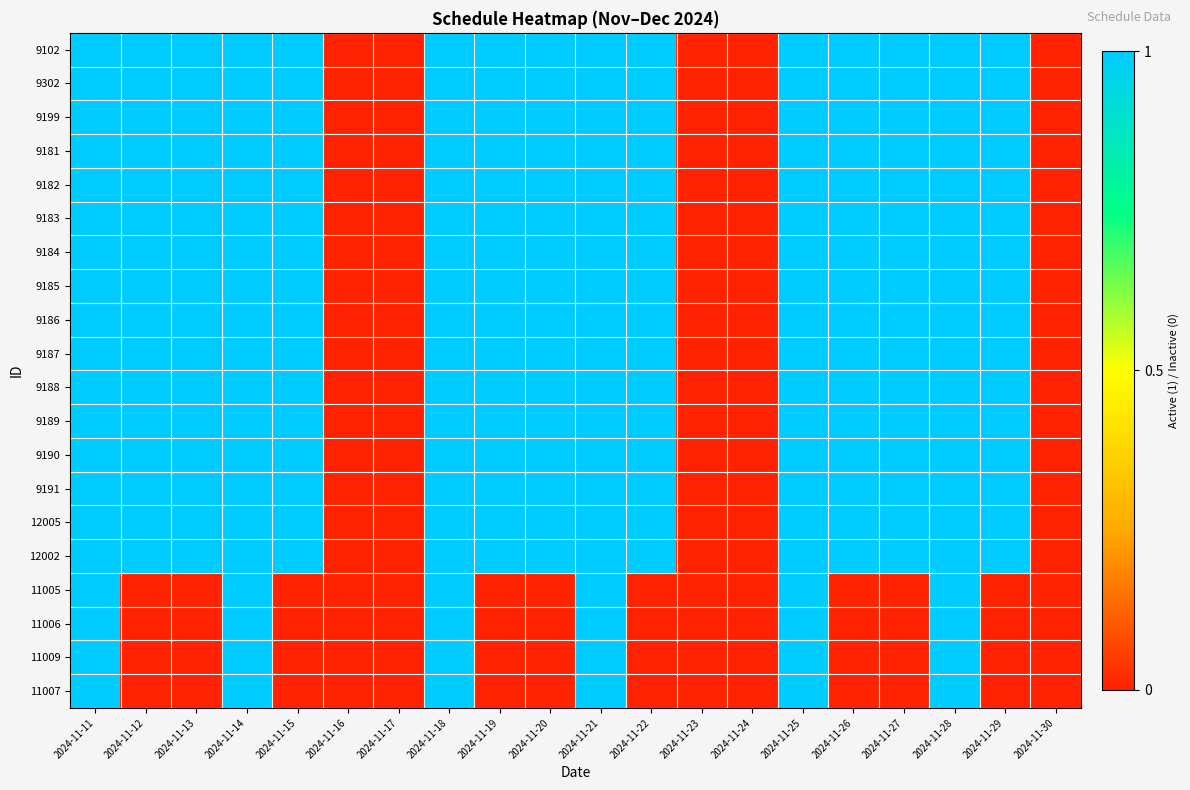

Reading right to left, what are all the values shown in this chart?

9102: 2024-11-30=0	2024-11-29=1	2024-11-28=1	2024-11-27=1	2024-11-26=1	2024-11-25=1	2024-11-24=0	2024-11-23=0	2024-11-22=1	2024-11-21=1	2024-11-20=1	2024-11-19=1	2024-11-18=1	2024-11-17=0	2024-11-16=0	2024-11-15=1	2024-11-14=1	2024-11-13=1	2024-11-12=1	2024-11-11=1
9302: 2024-11-30=0	2024-11-29=1	2024-11-28=1	2024-11-27=1	2024-11-26=1	2024-11-25=1	2024-11-24=0	2024-11-23=0	2024-11-22=1	2024-11-21=1	2024-11-20=1	2024-11-19=1	2024-11-18=1	2024-11-17=0	2024-11-16=0	2024-11-15=1	2024-11-14=1	2024-11-13=1	2024-11-12=1	2024-11-11=1
9199: 2024-11-30=0	2024-11-29=1	2024-11-28=1	2024-11-27=1	2024-11-26=1	2024-11-25=1	2024-11-24=0	2024-11-23=0	2024-11-22=1	2024-11-21=1	2024-11-20=1	2024-11-19=1	2024-11-18=1	2024-11-17=0	2024-11-16=0	2024-11-15=1	2024-11-14=1	2024-11-13=1	2024-11-12=1	2024-11-11=1
9181: 2024-11-30=0	2024-11-29=1	2024-11-28=1	2024-11-27=1	2024-11-26=1	2024-11-25=1	2024-11-24=0	2024-11-23=0	2024-11-22=1	2024-11-21=1	2024-11-20=1	2024-11-19=1	2024-11-18=1	2024-11-17=0	2024-11-16=0	2024-11-15=1	2024-11-14=1	2024-11-13=1	2024-11-12=1	2024-11-11=1
9182: 2024-11-30=0	2024-11-29=1	2024-11-28=1	2024-11-27=1	2024-11-26=1	2024-11-25=1	2024-11-24=0	2024-11-23=0	2024-11-22=1	2024-11-21=1	2024-11-20=1	2024-11-19=1	2024-11-18=1	2024-11-17=0	2024-11-16=0	2024-11-15=1	2024-11-14=1	2024-11-13=1	2024-11-12=1	2024-11-11=1
9183: 2024-11-30=0	2024-11-29=1	2024-11-28=1	2024-11-27=1	2024-11-26=1	2024-11-25=1	2024-11-24=0	2024-11-23=0	2024-11-22=1	2024-11-21=1	2024-11-20=1	2024-11-19=1	2024-11-18=1	2024-11-17=0	2024-11-16=0	2024-11-15=1	2024-11-14=1	2024-11-13=1	2024-11-12=1	2024-11-11=1
9184: 2024-11-30=0	2024-11-29=1	2024-11-28=1	2024-11-27=1	2024-11-26=1	2024-11-25=1	2024-11-24=0	2024-11-23=0	2024-11-22=1	2024-11-21=1	2024-11-20=1	2024-11-19=1	2024-11-18=1	2024-11-17=0	2024-11-16=0	2024-11-15=1	2024-11-14=1	2024-11-13=1	2024-11-12=1	2024-11-11=1
9185: 2024-11-30=0	2024-11-29=1	2024-11-28=1	2024-11-27=1	2024-11-26=1	2024-11-25=1	2024-11-24=0	2024-11-23=0	2024-11-22=1	2024-11-21=1	2024-11-20=1	2024-11-19=1	2024-11-18=1	2024-11-17=0	2024-11-16=0	2024-11-15=1	2024-11-14=1	2024-11-13=1	2024-11-12=1	2024-11-11=1
9186: 2024-11-30=0	2024-11-29=1	2024-11-28=1	2024-11-27=1	2024-11-26=1	2024-11-25=1	2024-11-24=0	2024-11-23=0	2024-11-22=1	2024-11-21=1	2024-11-20=1	2024-11-19=1	2024-11-18=1	2024-11-17=0	2024-11-16=0	2024-11-15=1	2024-11-14=1	2024-11-13=1	2024-11-12=1	2024-11-11=1
9187: 2024-11-30=0	2024-11-29=1	2024-11-28=1	2024-11-27=1	2024-11-26=1	2024-11-25=1	2024-11-24=0	2024-11-23=0	2024-11-22=1	2024-11-21=1	2024-11-20=1	2024-11-19=1	2024-11-18=1	2024-11-17=0	2024-11-16=0	2024-11-15=1	2024-11-14=1	2024-11-13=1	2024-11-12=1	2024-11-11=1
9188: 2024-11-30=0	2024-11-29=1	2024-11-28=1	2024-11-27=1	2024-11-26=1	2024-11-25=1	2024-11-24=0	2024-11-23=0	2024-11-22=1	2024-11-21=1	2024-11-20=1	2024-11-19=1	2024-11-18=1	2024-11-17=0	2024-11-16=0	2024-11-15=1	2024-11-14=1	2024-11-13=1	2024-11-12=1	2024-11-11=1
9189: 2024-11-30=0	2024-11-29=1	2024-11-28=1	2024-11-27=1	2024-11-26=1	2024-11-25=1	2024-11-24=0	2024-11-23=0	2024-11-22=1	2024-11-21=1	2024-11-20=1	2024-11-19=1	2024-11-18=1	2024-11-17=0	2024-11-16=0	2024-11-15=1	2024-11-14=1	2024-11-13=1	2024-11-12=1	2024-11-11=1
9190: 2024-11-30=0	2024-11-29=1	2024-11-28=1	2024-11-27=1	2024-11-26=1	2024-11-25=1	2024-11-24=0	2024-11-23=0	2024-11-22=1	2024-11-21=1	2024-11-20=1	2024-11-19=1	2024-11-18=1	2024-11-17=0	2024-11-16=0	2024-11-15=1	2024-11-14=1	2024-11-13=1	2024-11-12=1	2024-11-11=1
9191: 2024-11-30=0	2024-11-29=1	2024-11-28=1	2024-11-27=1	2024-11-26=1	2024-11-25=1	2024-11-24=0	2024-11-23=0	2024-11-22=1	2024-11-21=1	2024-11-20=1	2024-11-19=1	2024-11-18=1	2024-11-17=0	2024-11-16=0	2024-11-15=1	2024-11-14=1	2024-11-13=1	2024-11-12=1	2024-11-11=1
12005: 2024-11-30=0	2024-11-29=1	2024-11-28=1	2024-11-27=1	2024-11-26=1	2024-11-25=1	2024-11-24=0	2024-11-23=0	2024-11-22=1	2024-11-21=1	2024-11-20=1	2024-11-19=1	2024-11-18=1	2024-11-17=0	2024-11-16=0	2024-11-15=1	2024-11-14=1	2024-11-13=1	2024-11-12=1	2024-11-11=1
12002: 2024-11-30=0	2024-11-29=1	2024-11-28=1	2024-11-27=1	2024-11-26=1	2024-11-25=1	2024-11-24=0	2024-11-23=0	2024-11-22=1	2024-11-21=1	2024-11-20=1	2024-11-19=1	2024-11-18=1	2024-11-17=0	2024-11-16=0	2024-11-15=1	2024-11-14=1	2024-11-13=1	2024-11-12=1	2024-11-11=1
11005: 2024-11-30=0	2024-11-29=0	2024-11-28=1	2024-11-27=0	2024-11-26=0	2024-11-25=1	2024-11-24=0	2024-11-23=0	2024-11-22=0	2024-11-21=1	2024-11-20=0	2024-11-19=0	2024-11-18=1	2024-11-17=0	2024-11-16=0	2024-11-15=0	2024-11-14=1	2024-11-13=0	2024-11-12=0	2024-11-11=1
11006: 2024-11-30=0	2024-11-29=0	2024-11-28=1	2024-11-27=0	2024-11-26=0	2024-11-25=1	2024-11-24=0	2024-11-23=0	2024-11-22=0	2024-11-21=1	2024-11-20=0	2024-11-19=0	2024-11-18=1	2024-11-17=0	2024-11-16=0	2024-11-15=0	2024-11-14=1	2024-11-13=0	2024-11-12=0	2024-11-11=1
11009: 2024-11-30=0	2024-11-29=0	2024-11-28=1	2024-11-27=0	2024-11-26=0	2024-11-25=1	2024-11-24=0	2024-11-23=0	2024-11-22=0	2024-11-21=1	2024-11-20=0	2024-11-19=0	2024-11-18=1	2024-11-17=0	2024-11-16=0	2024-11-15=0	2024-11-14=1	2024-11-13=0	2024-11-12=0	2024-11-11=1
11007: 2024-11-30=0	2024-11-29=0	2024-11-28=1	2024-11-27=0	2024-11-26=0	2024-11-25=1	2024-11-24=0	2024-11-23=0	2024-11-22=0	2024-11-21=1	2024-11-20=0	2024-11-19=0	2024-11-18=1	2024-11-17=0	2024-11-16=0	2024-11-15=0	2024-11-14=1	2024-11-13=0	2024-11-12=0	2024-11-11=1